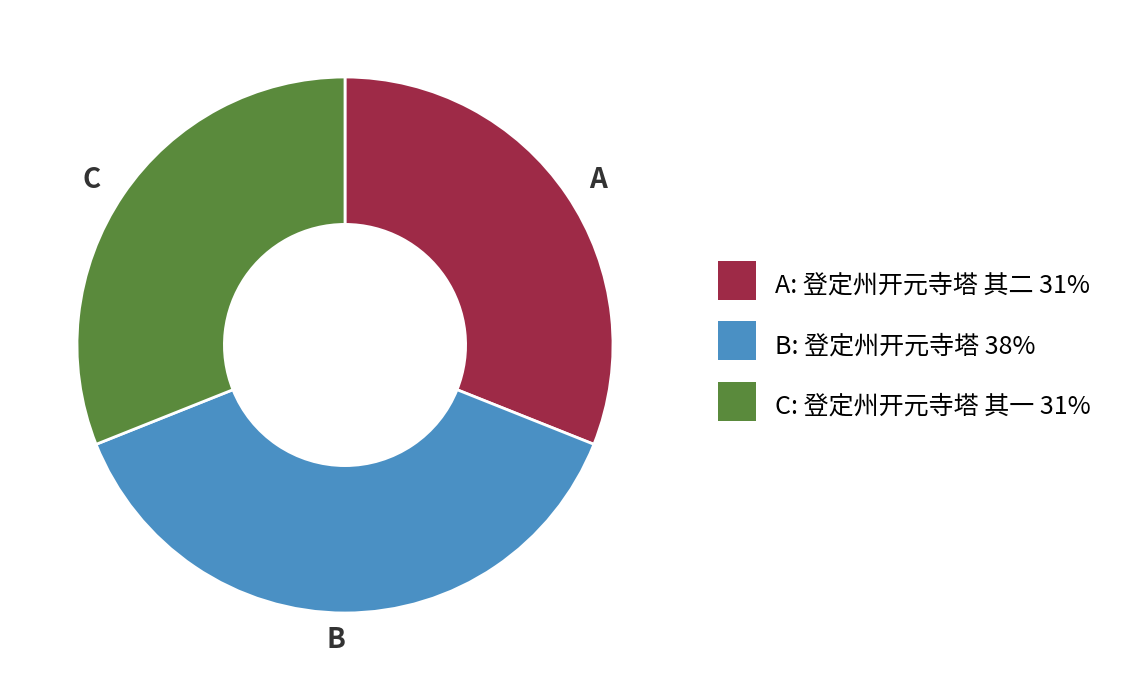

Combined, do C and B account for over 50%?

Yes